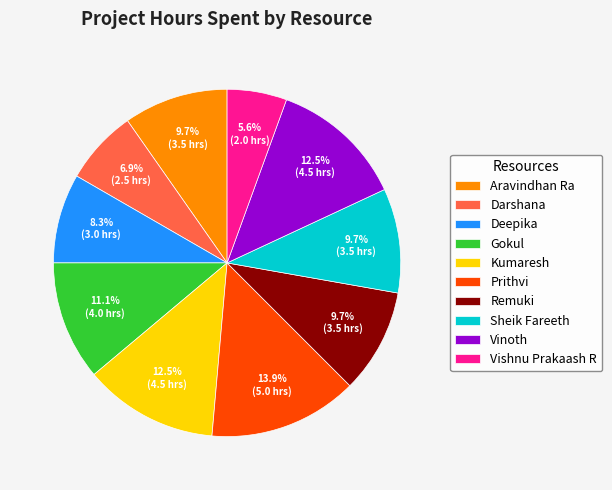

How many slices are in this pie chart?

10